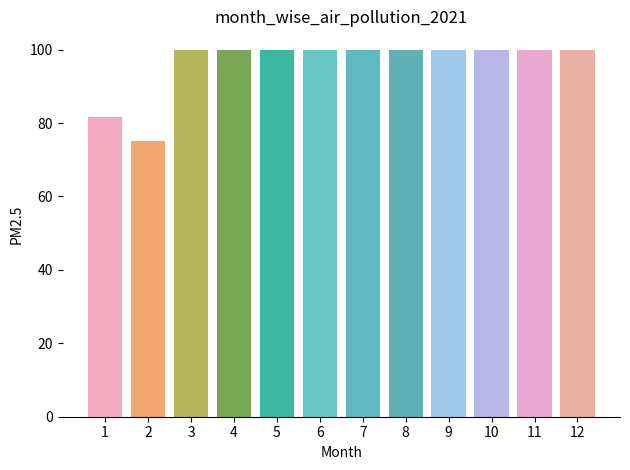

What is the change in value from 1 to 6?

+18.3